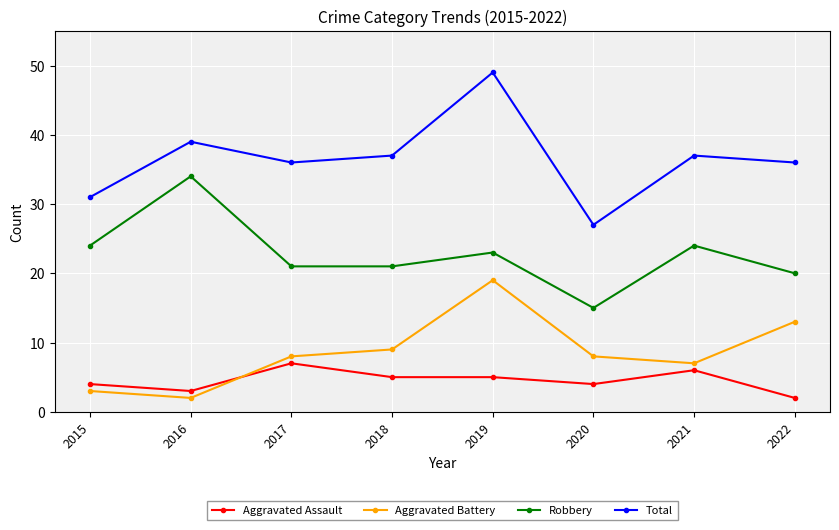

List the series in order of their peak value, highest first.

Total, Robbery, Aggravated Battery, Aggravated Assault